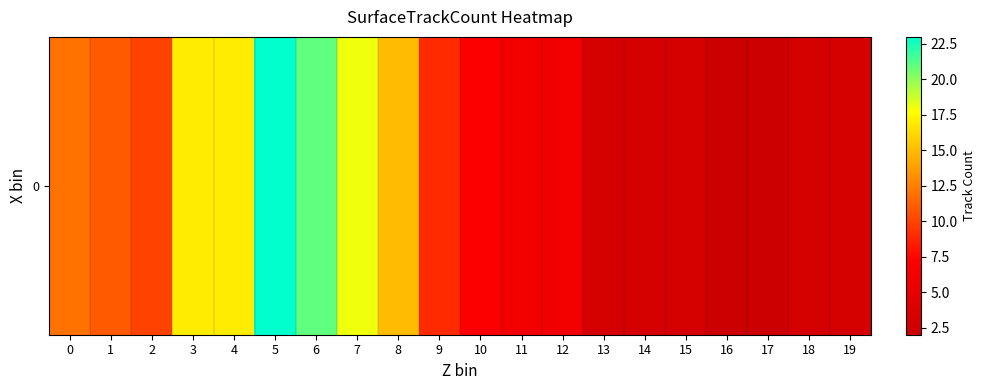

True or false: the data shows 14 at 6.

False